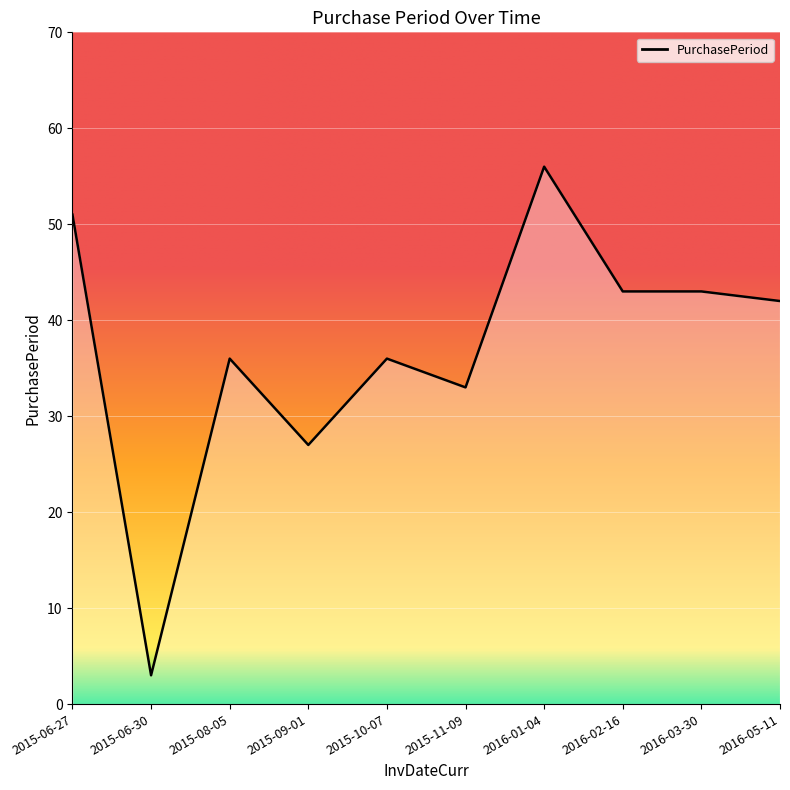

At which label does the data first exceed 42?

2015-06-27